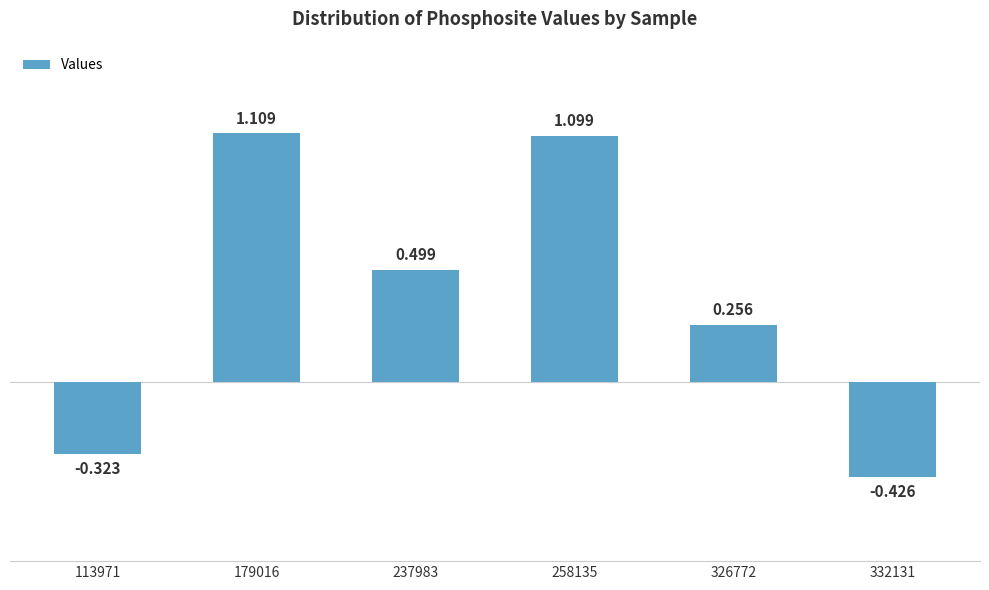

How many bars are there in total?

6